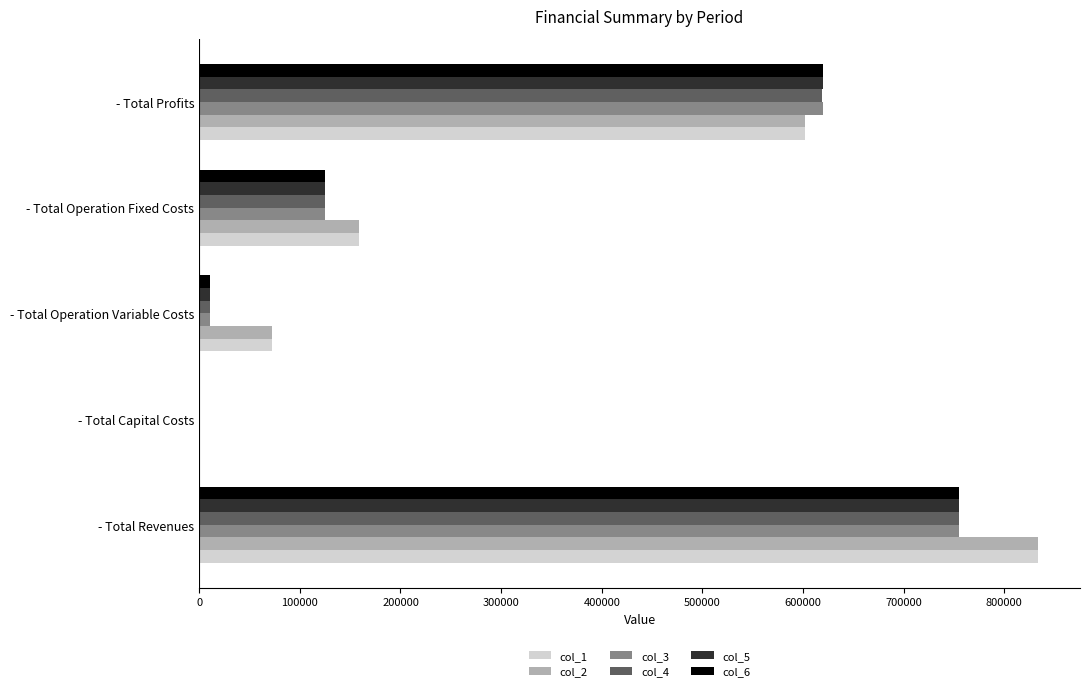

What is the highest value of the col_6 series?

755508.1